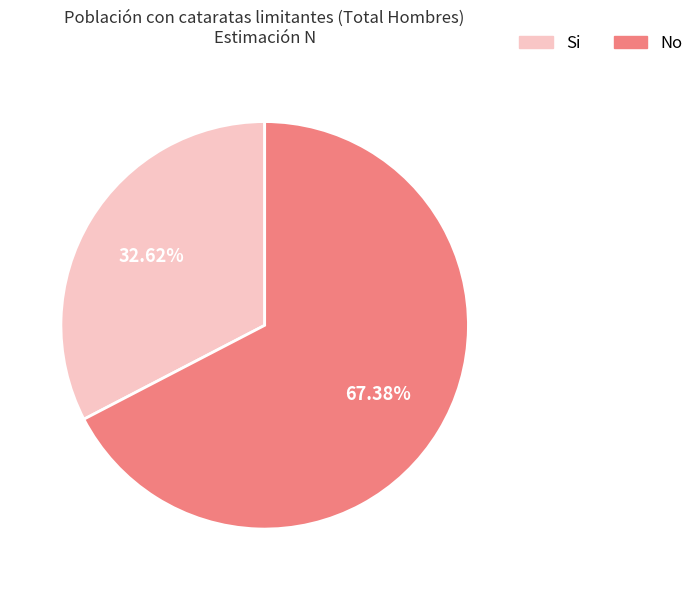

Is there any slice that represents more than half of the pie?

Yes